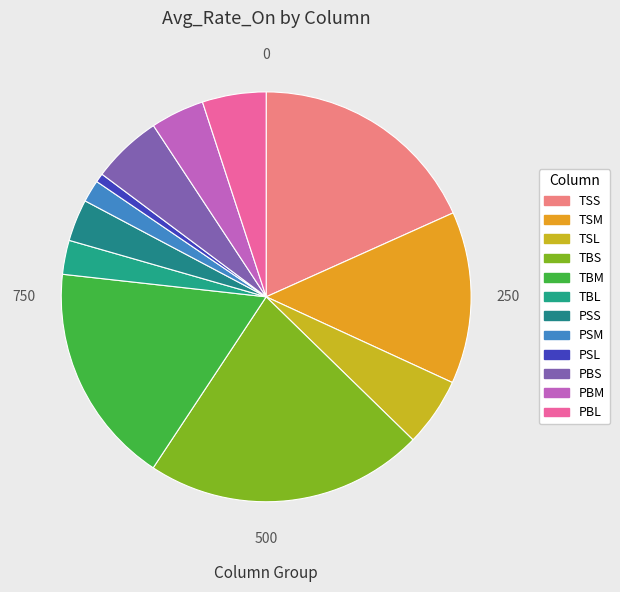

Is PSM the majority of the pie?

No